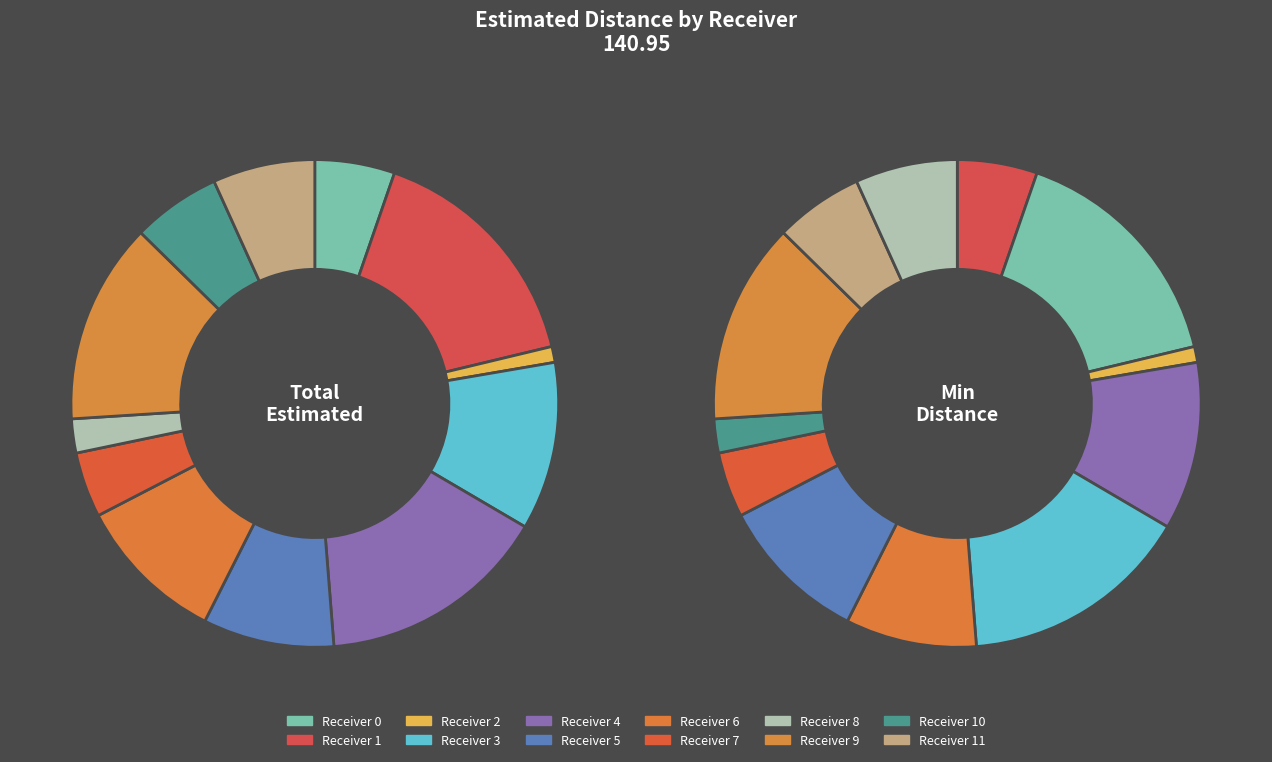

Does Receiver 6 represent more than half of the total?

No